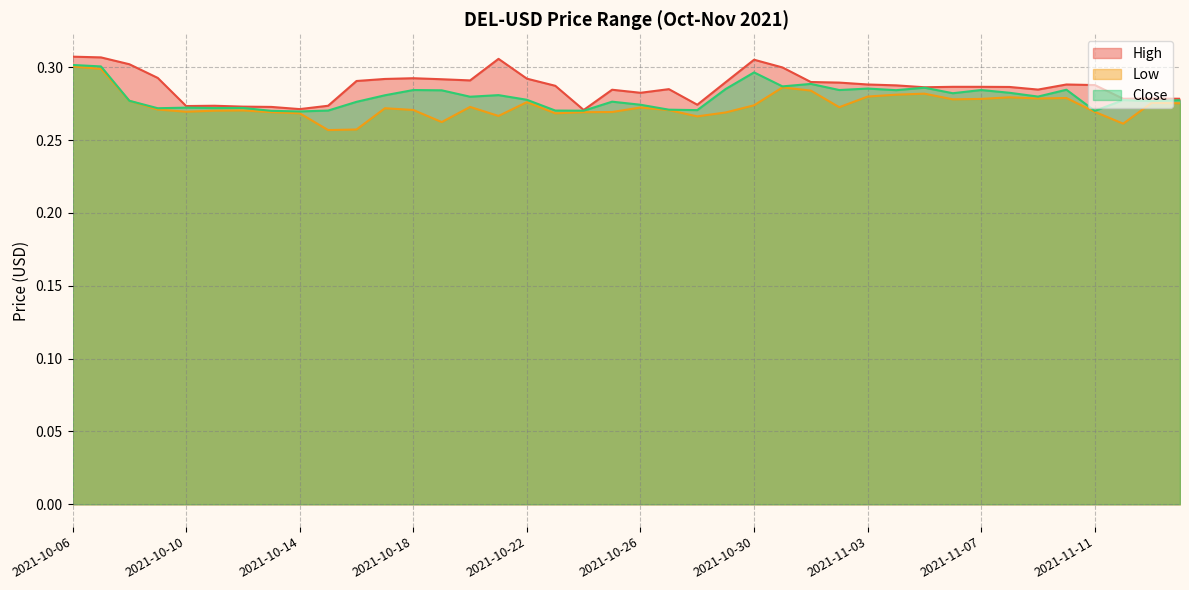

True or false: Low and Close cross at least once.

False